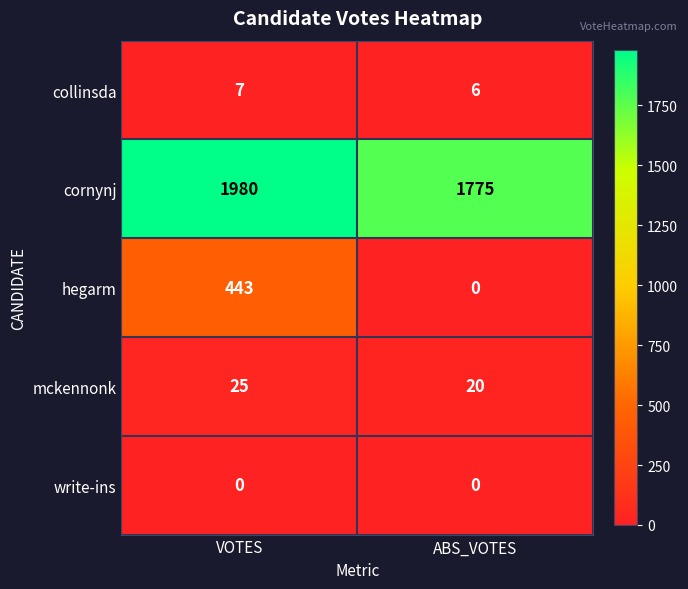

What is the difference between the maximum and minimum values in the cornynj series?

205